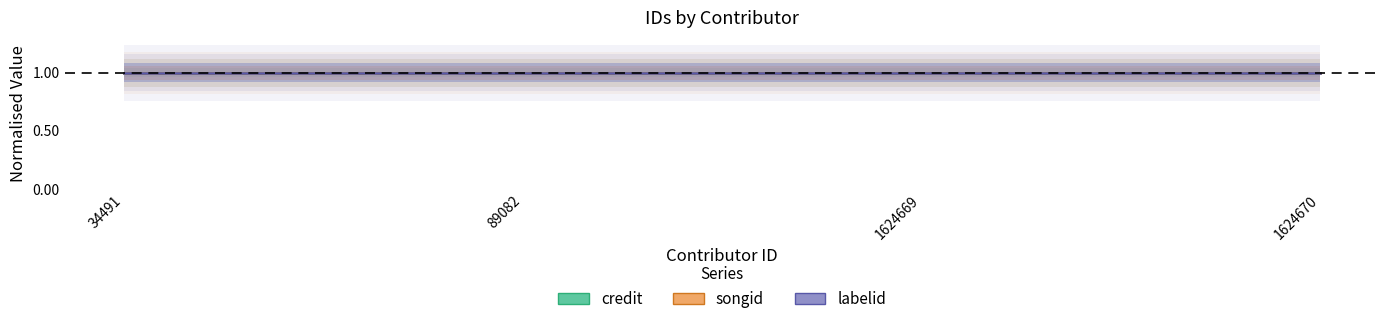

Rank the series by their average value, from lowest to highest.

labelid, songid, credit